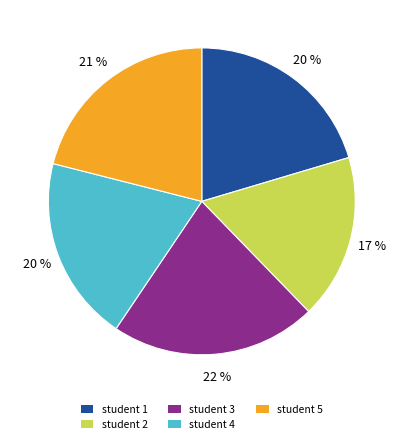

What percentage is the student 4 slice, to the nearest percent?

20%